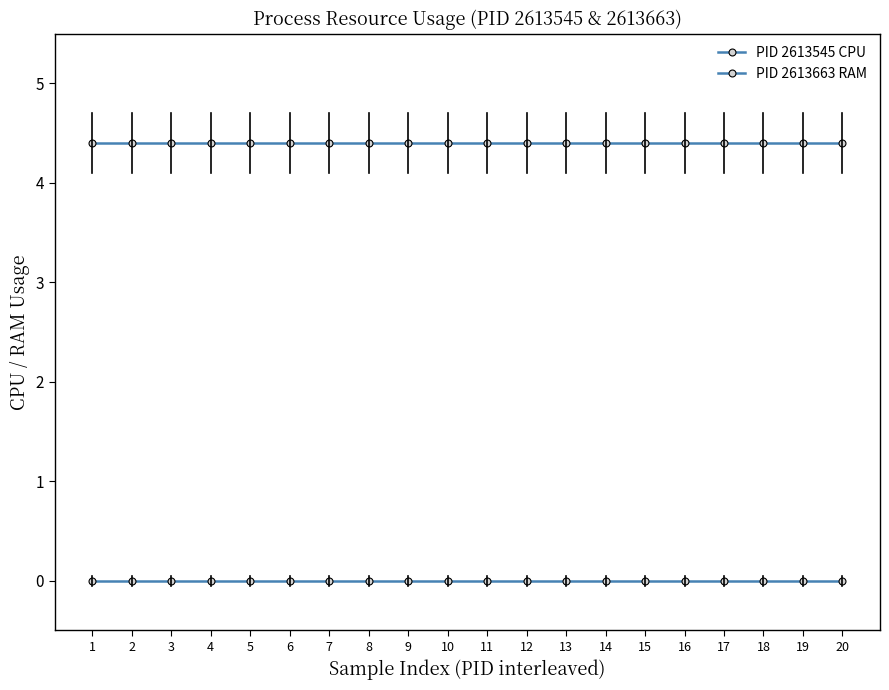

Reading left to right, extract all data points from this chart.

PID 2613545 CPU: 0.0	0.0	0.0	0.0	0.0	0.0	0.0	0.0	0.0	0.0	0.0	0.0	0.0	0.0	0.0	0.0	0.0	0.0	0.0	0.0
PID 2613663 RAM: 4.4	4.4	4.4	4.4	4.4	4.4	4.4	4.4	4.4	4.4	4.4	4.4	4.4	4.4	4.4	4.4	4.4	4.4	4.4	4.4